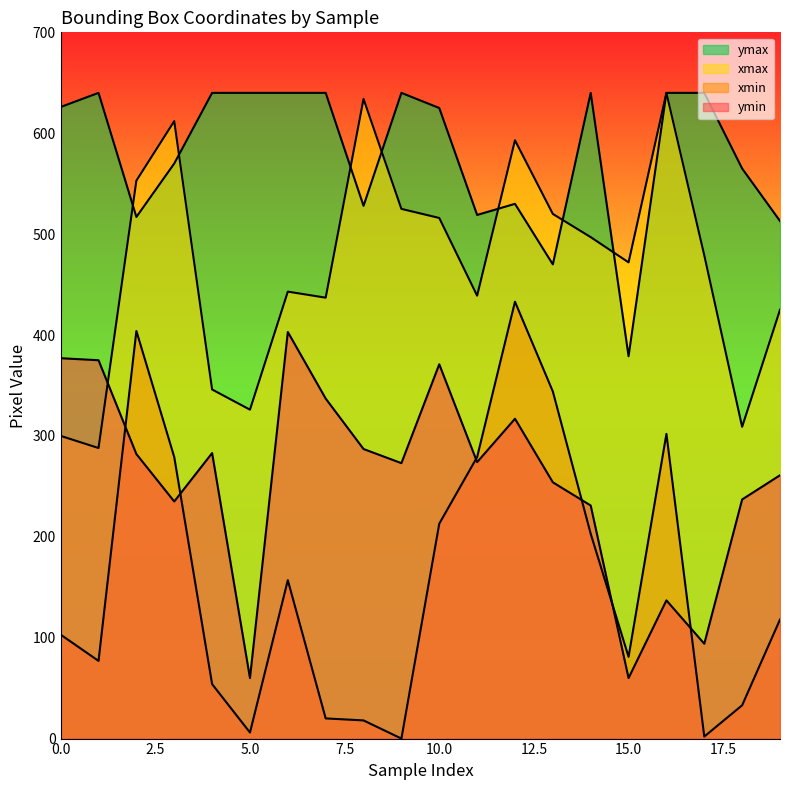

Does the chart display data point markers on the line(s)?

No